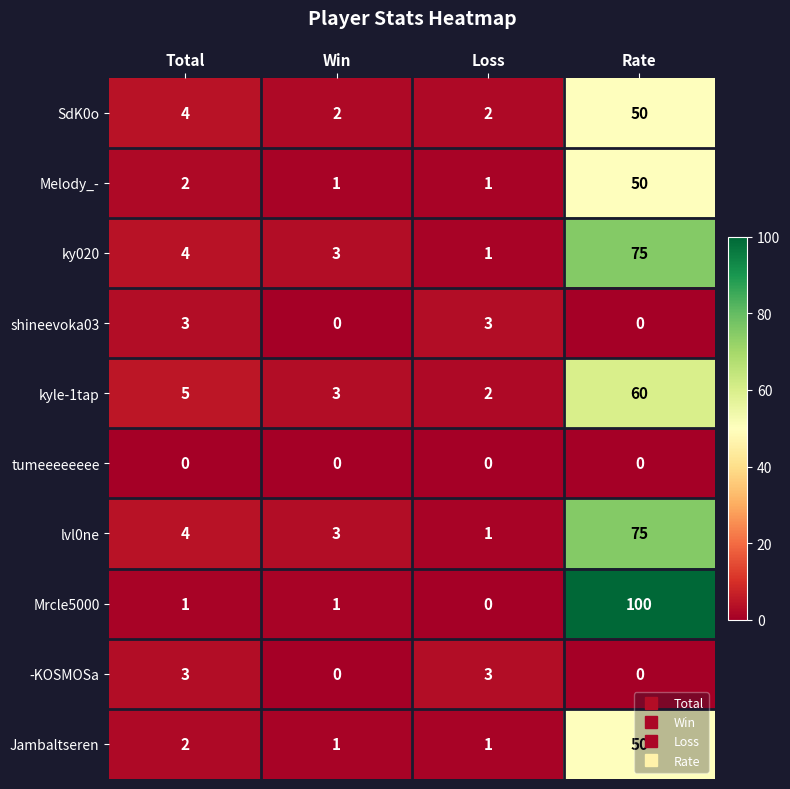

What is the sum of all -KOSMOSa values?

6